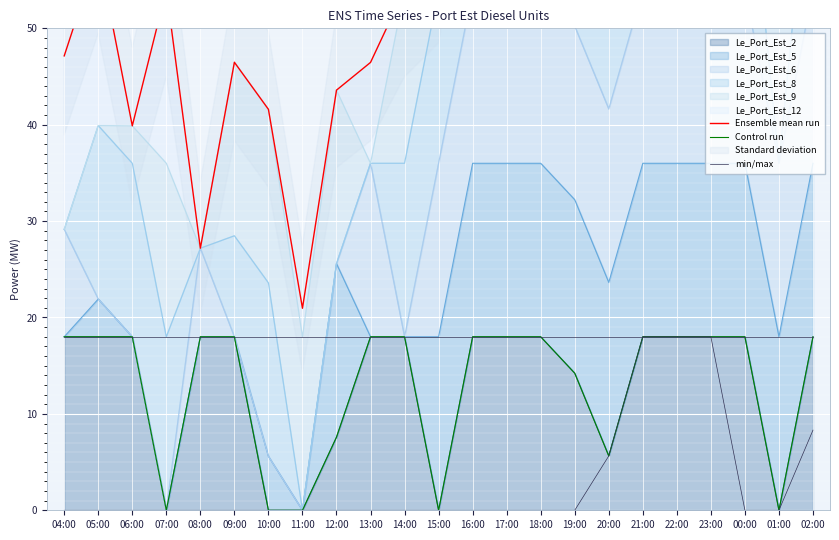

In Ensemble mean run, how many points are lower than both neighbors (excluding endpoints)?

5